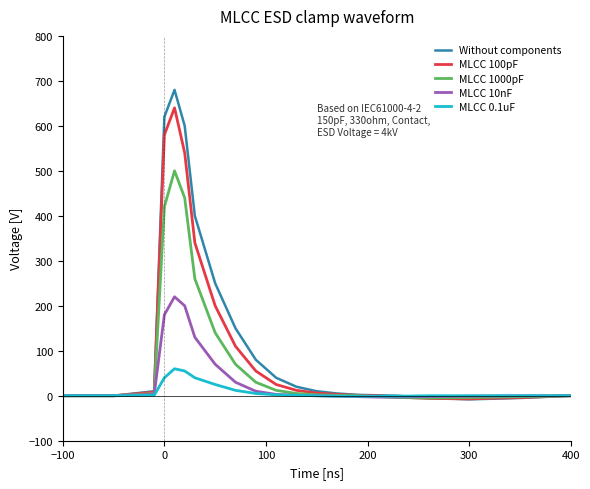

What is the maximum value shown in the chart?

680